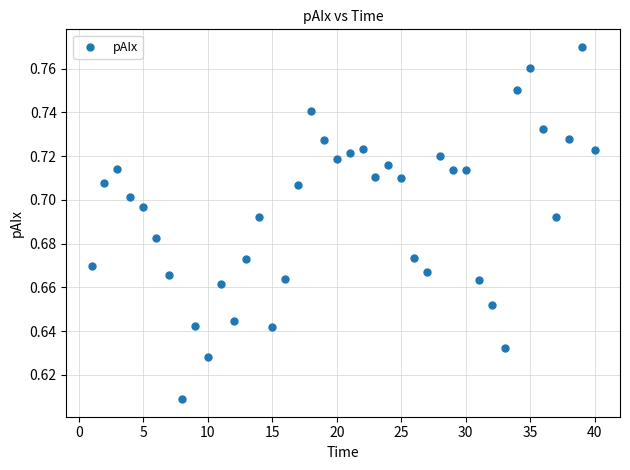

What is the range of X values (max minus min)?

39.0